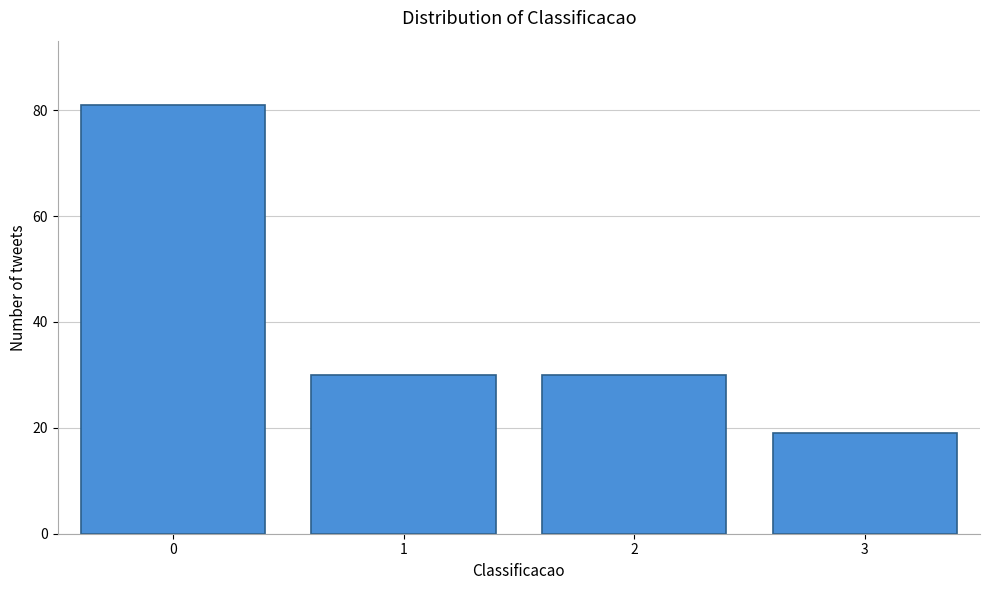

Reading right to left, what are all the values shown in this chart?

19	30	30	81